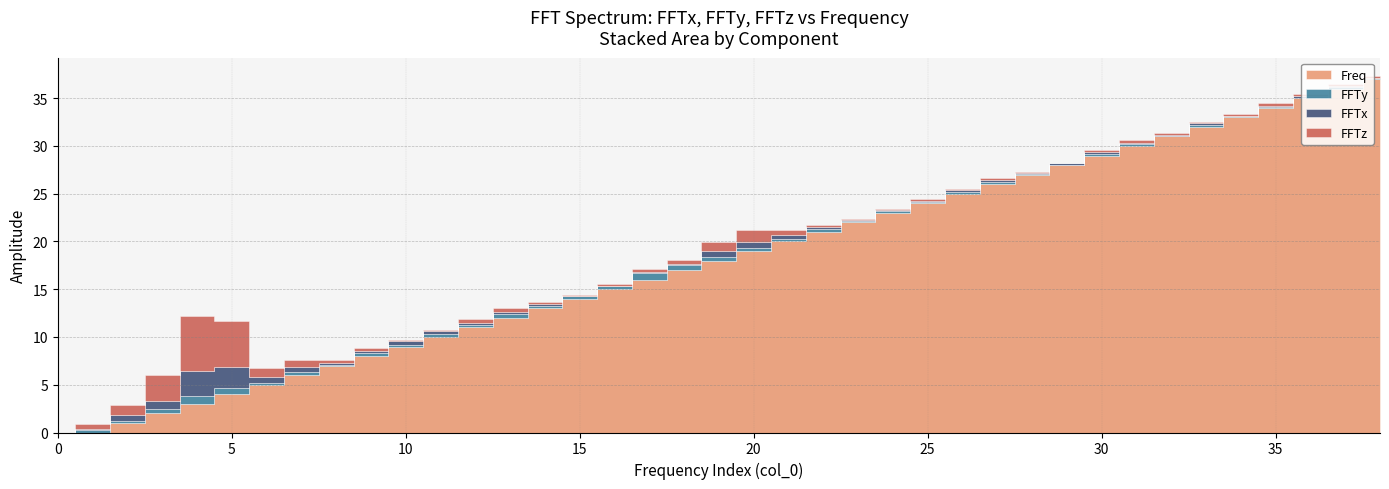

How many lines are shown in the chart?

4